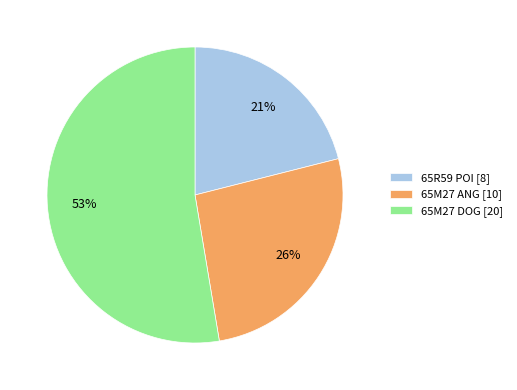

To the nearest percent, what is the average slice percentage?

33%